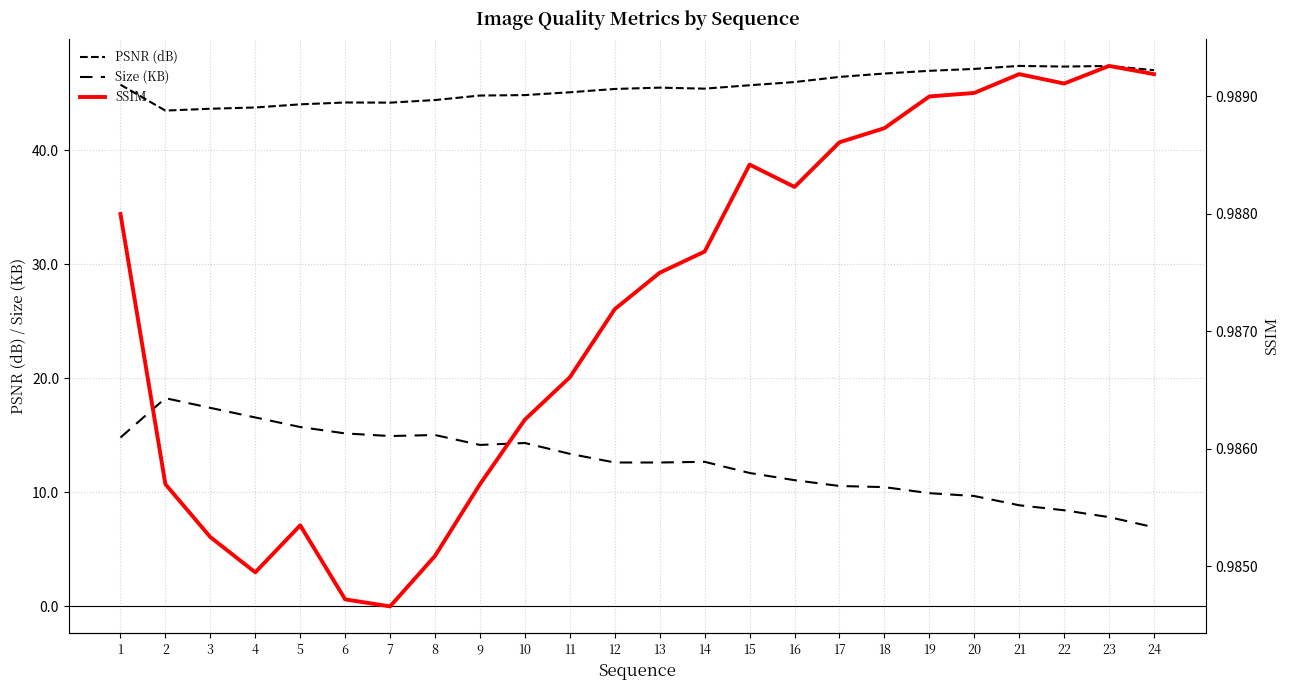

True or false: Size (KB) and PSNR (dB) intersect in this chart.

False